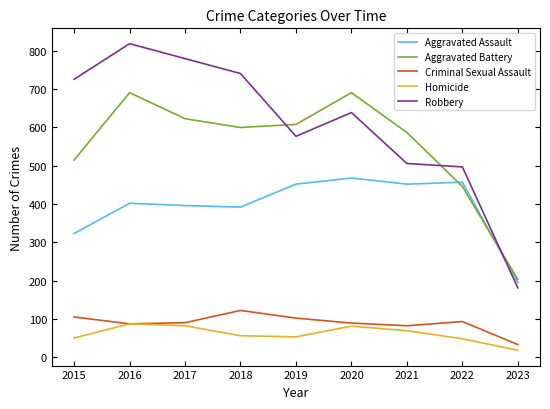

How many lines are shown in the chart?

5